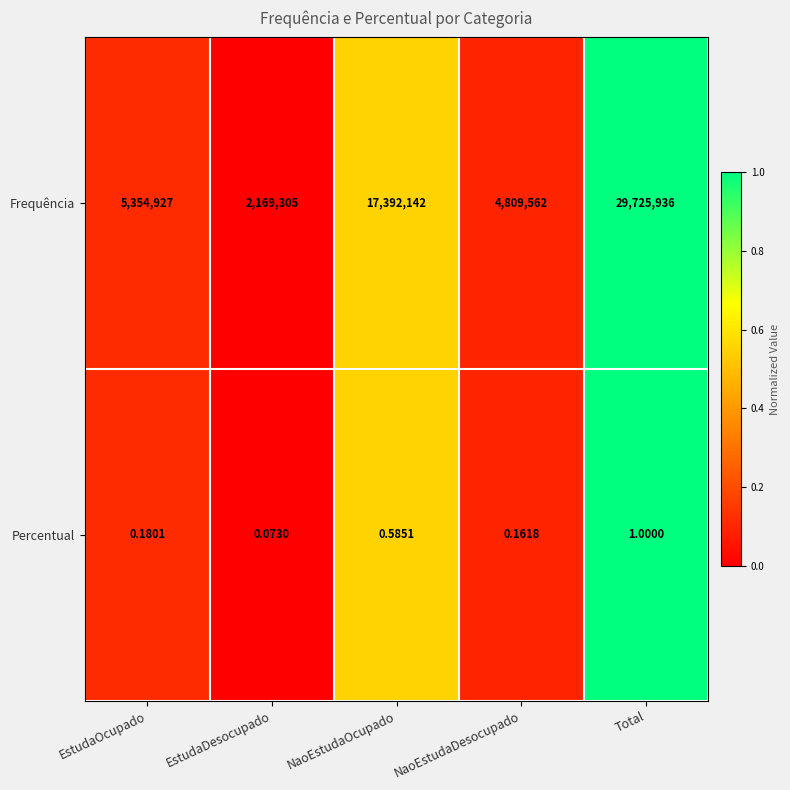

Rank the series at Total from lowest to highest value.

Percentual, Frequência